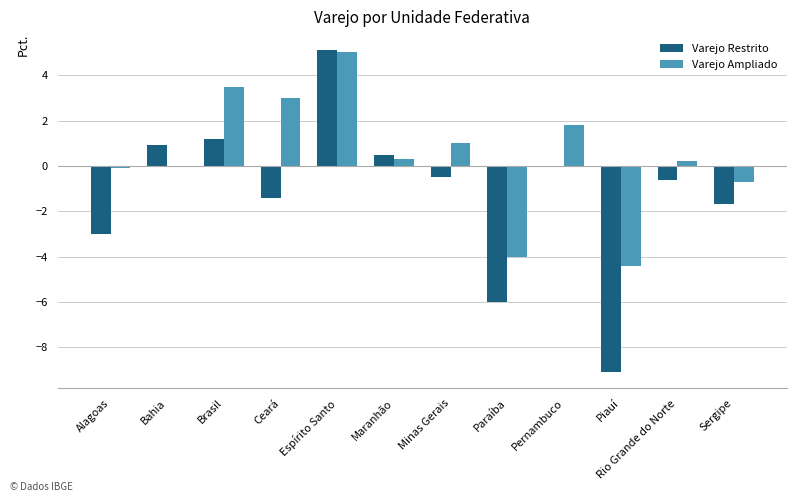

How many groups of bars are there?

12